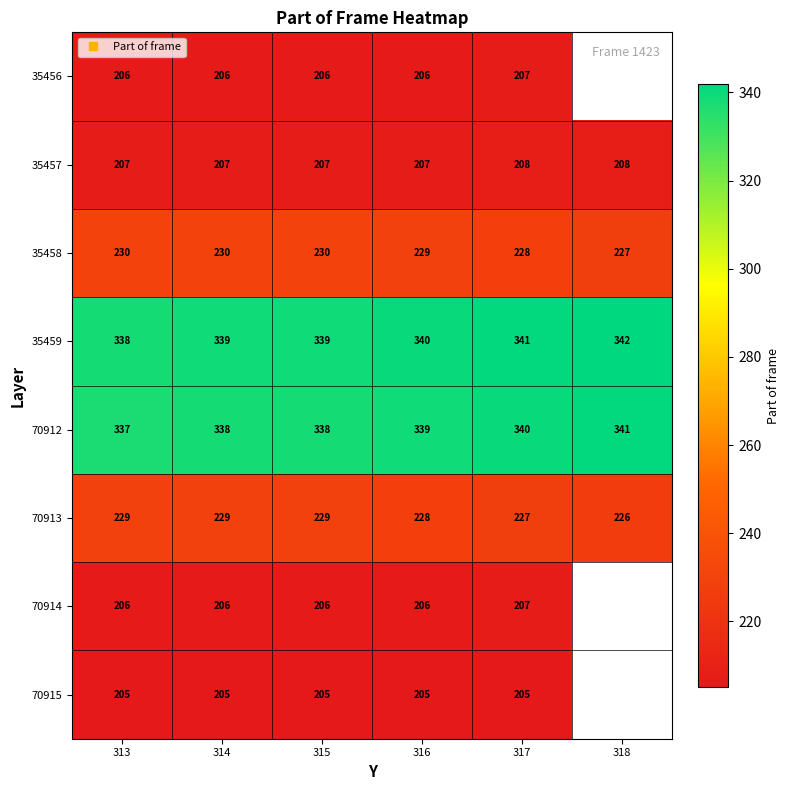

How many values in 35456 are above zero?

5